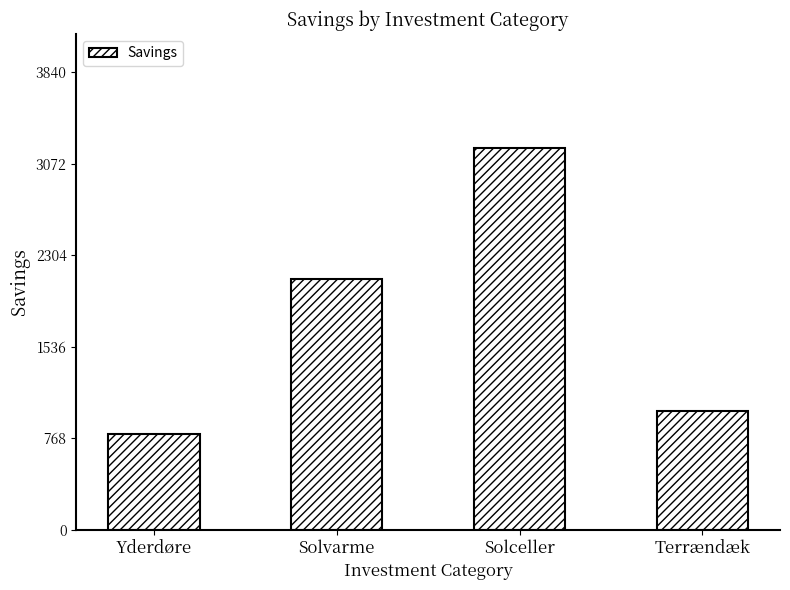

How many data points are less than 2100?

2